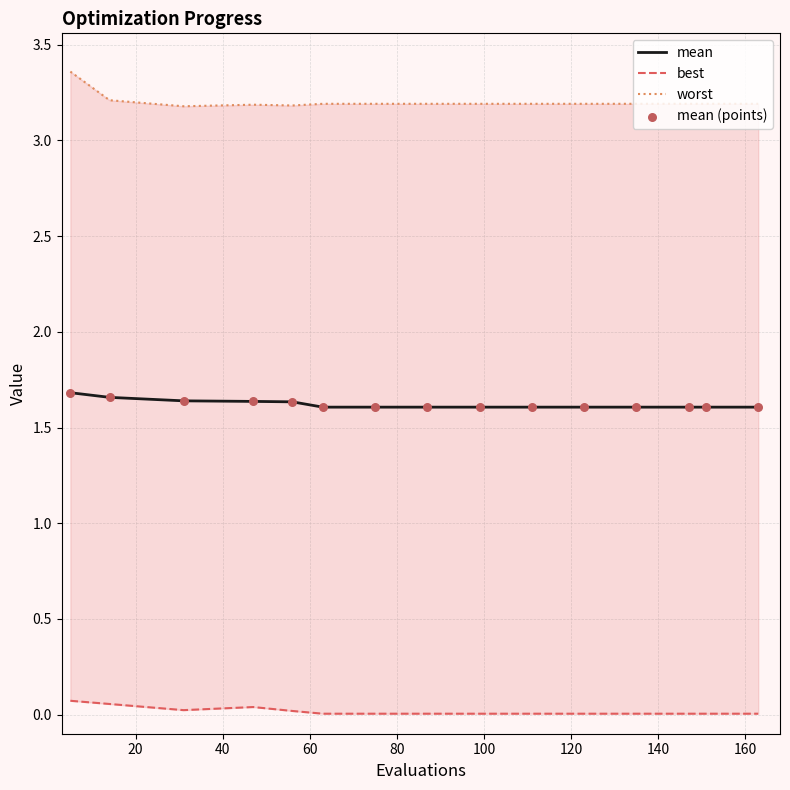

What are all the series names shown in the legend?

mean, best, worst, mean (points)